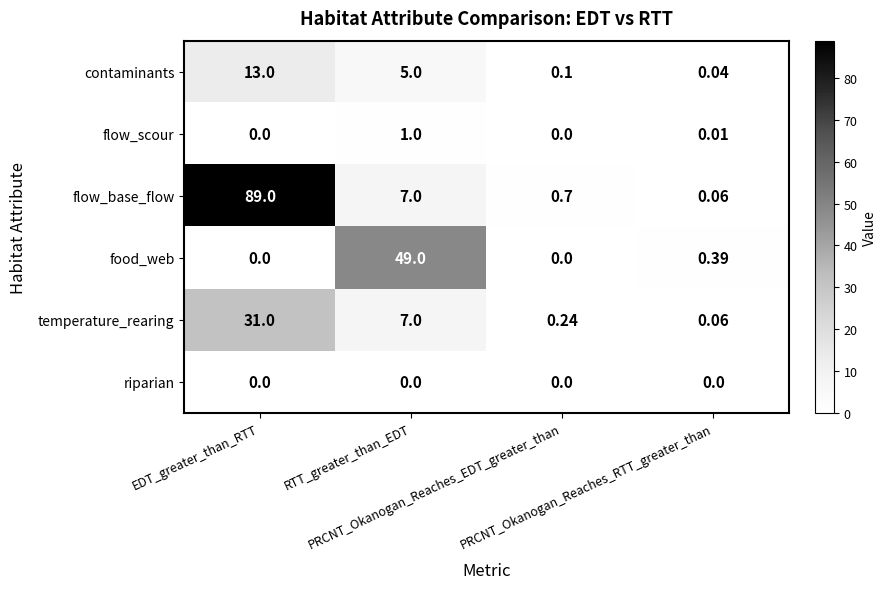

Which series has the widest spread of values?

flow_base_flow